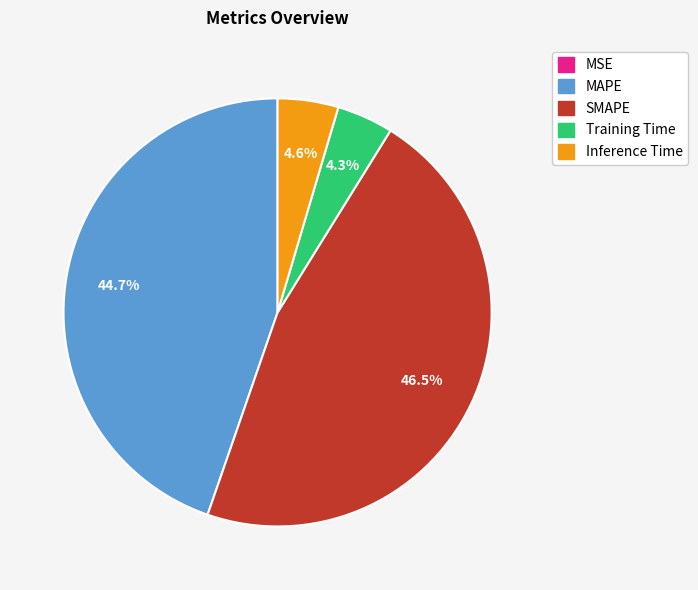

Is Inference Time the majority of the pie?

No